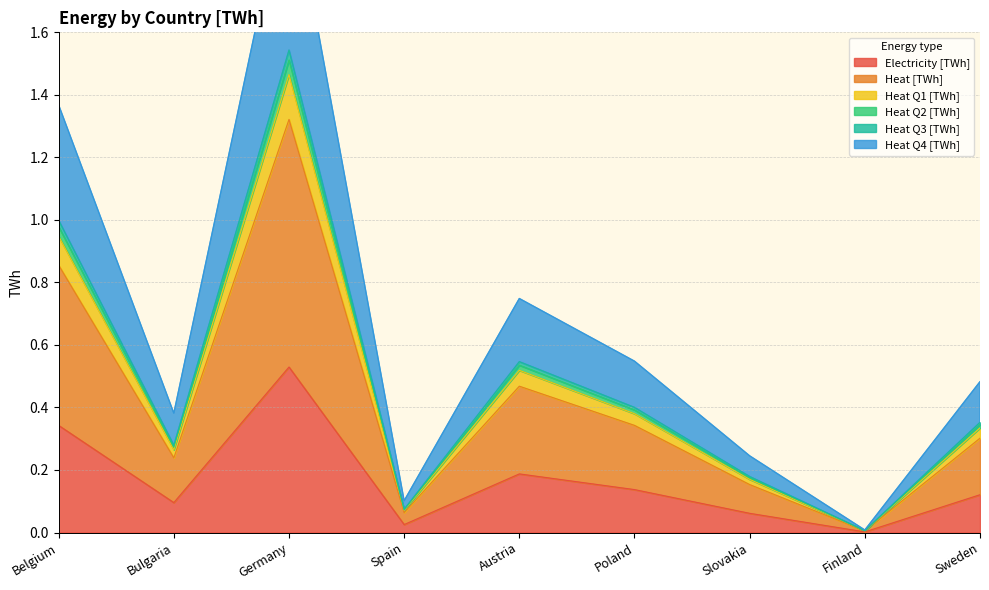

The Heat Q2 [TWh] series shows 0.1 at Spain. True or false?

True